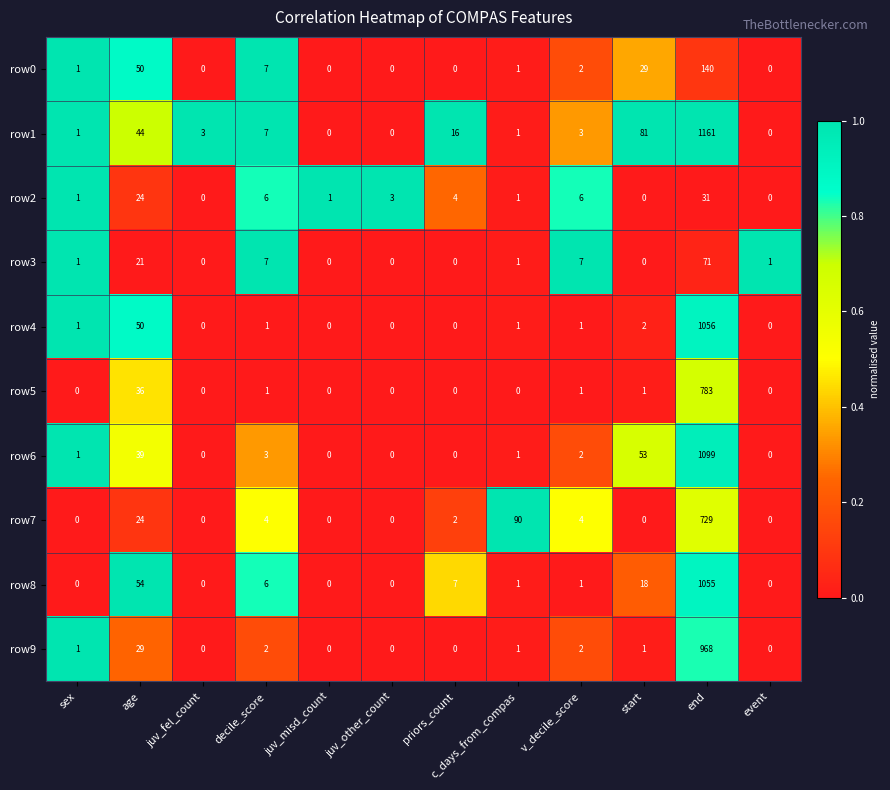

What is the approximate value of row4 at end?

1056